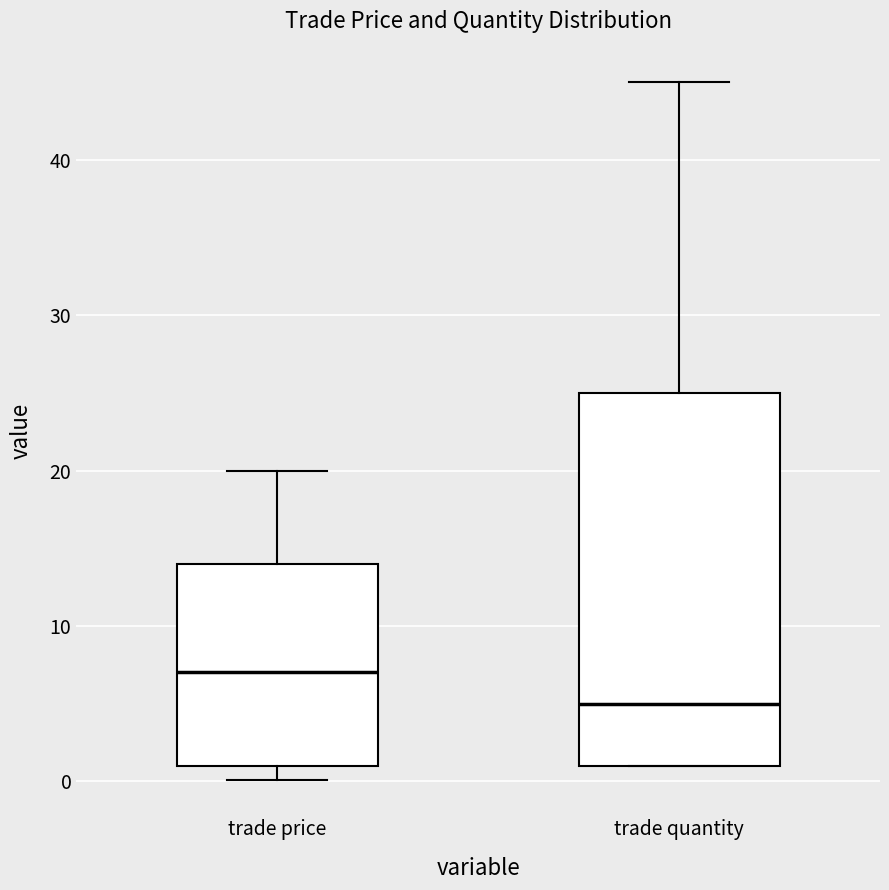

Reading left to right, read every box against the y-axis: the position of its median line, the range the box covers, and the ends of its whiskers. The values are not printed on the chart, so give them approximately, as read against the axis.

trade price: median 7, box 1 to 14, whiskers 0 to 20
trade quantity: median 5, box 1 to 25, whiskers 1 to 45